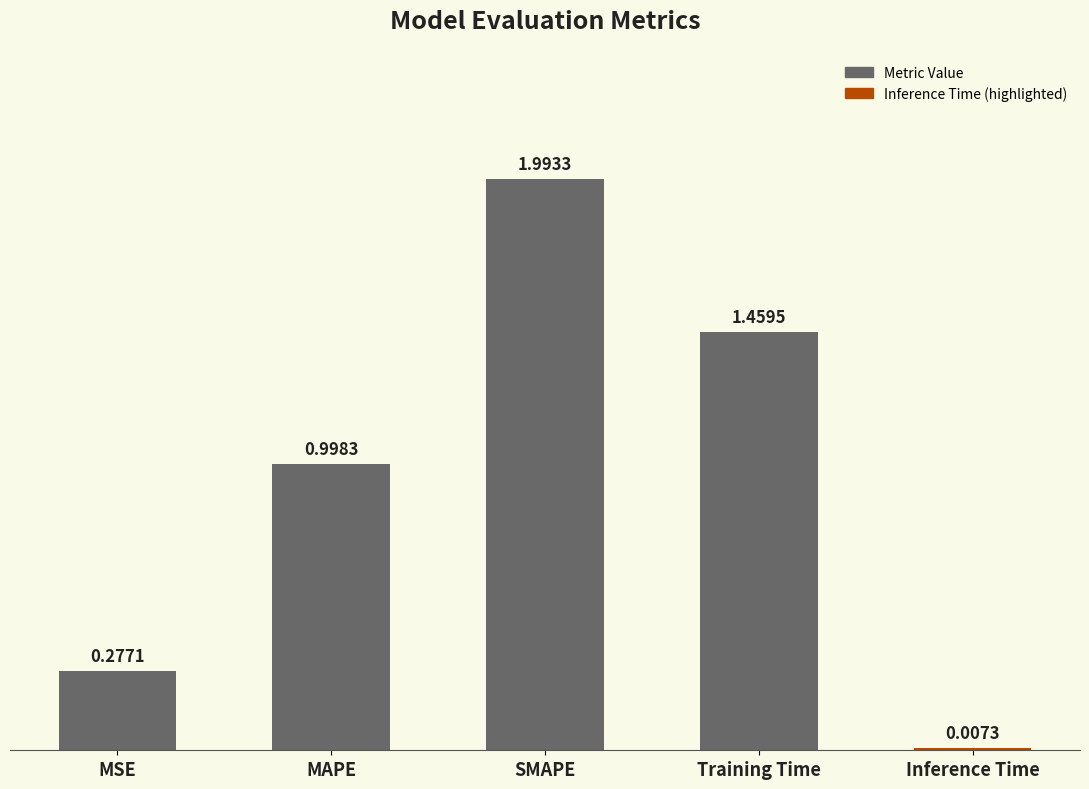

What is the label of the 5th bar from the right?

MSE